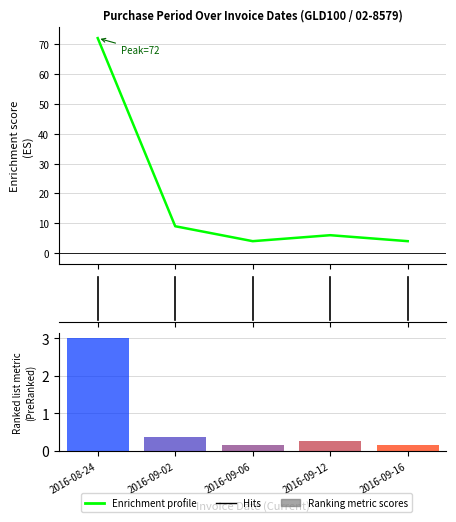

Reading left to right, transcribe all the data shown in this chart.

2016-08-24=72	2016-09-02=9	2016-09-06=4	2016-09-12=6	2016-09-16=4